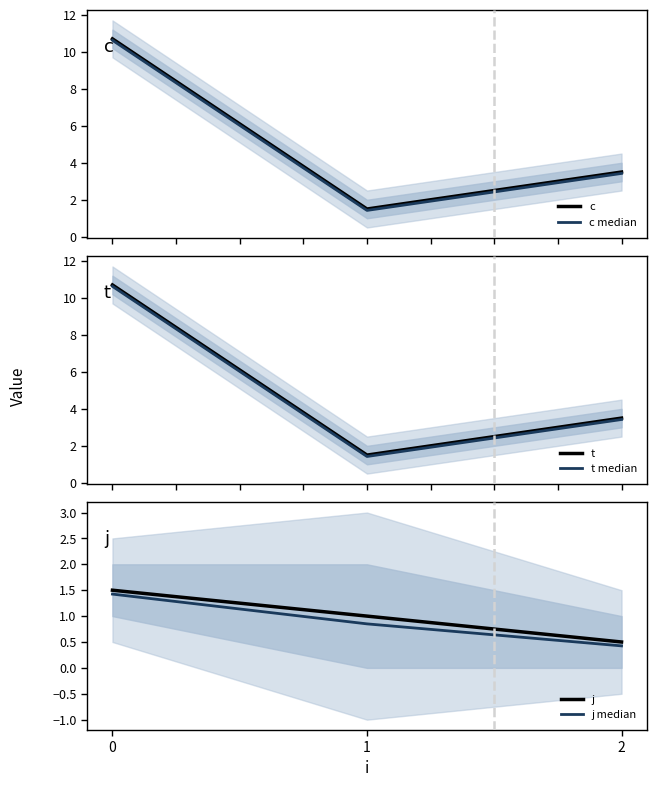

What value does the j series have at 1?

1.0